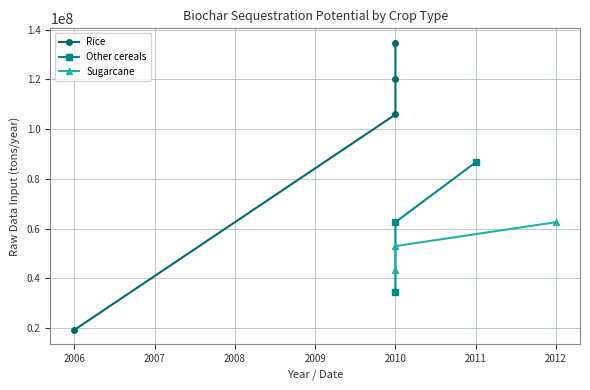

What is the average value of the Sugarcane series?

52937500.0